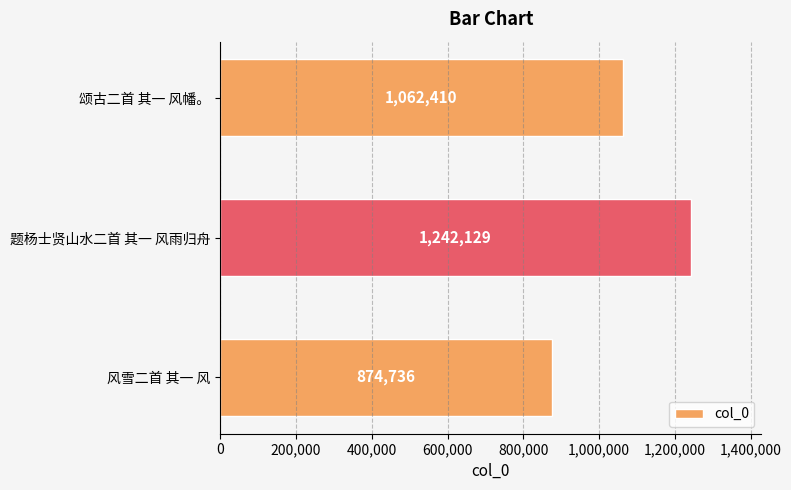

Which has a higher value, 题杨士贤山水二首 其一 风雨归舟 or 风雪二首 其一 风?

题杨士贤山水二首 其一 风雨归舟